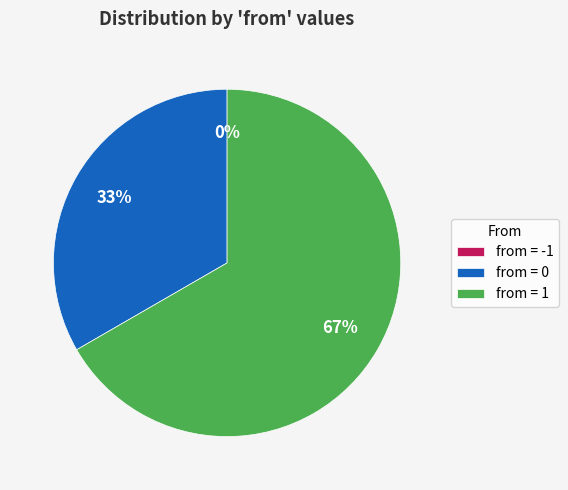

True or false: -1 accounts for 0% of the total.

True